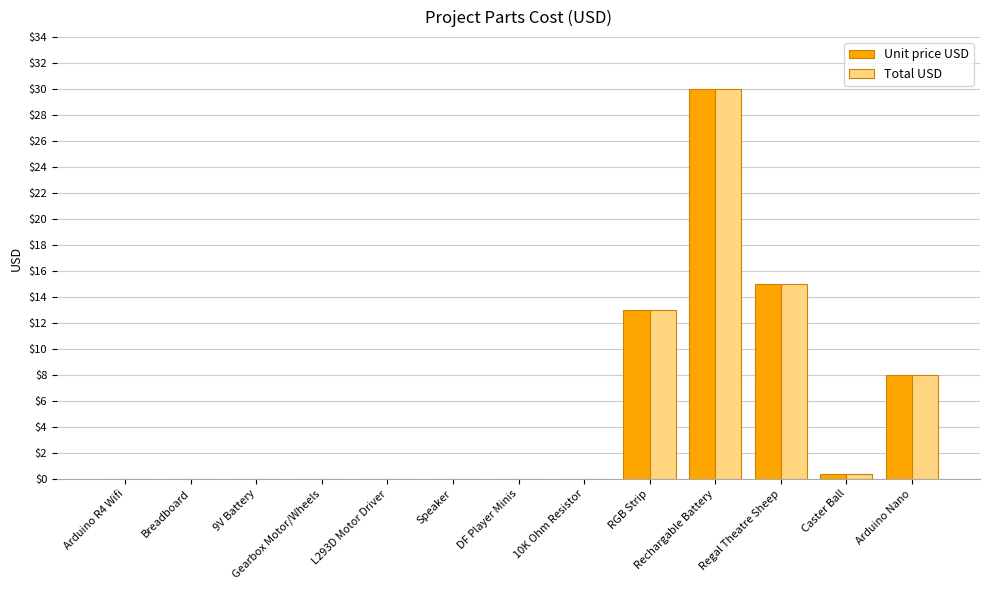

At which category is the sum across all series the highest?

Rechargable Battery